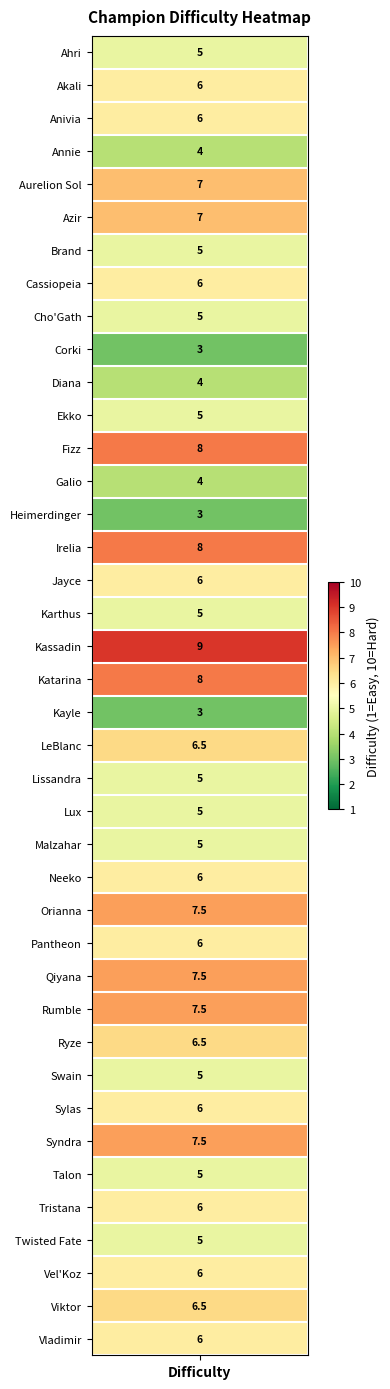

What is the difference between the maximum and minimum values?

6.0